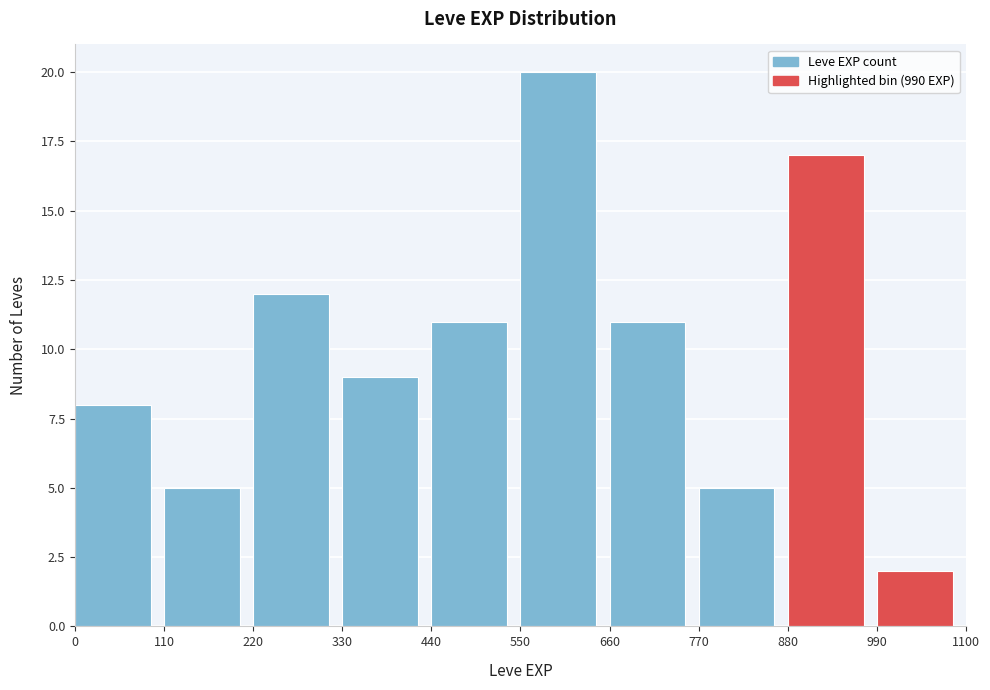

Over which range of the x-axis is the bar tallest?

550 to 660